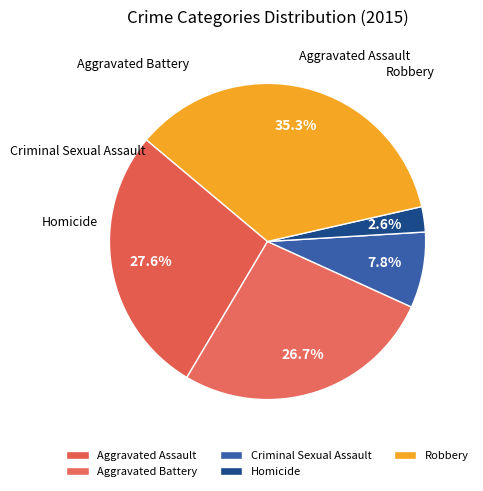

Does any single category account for the majority?

No